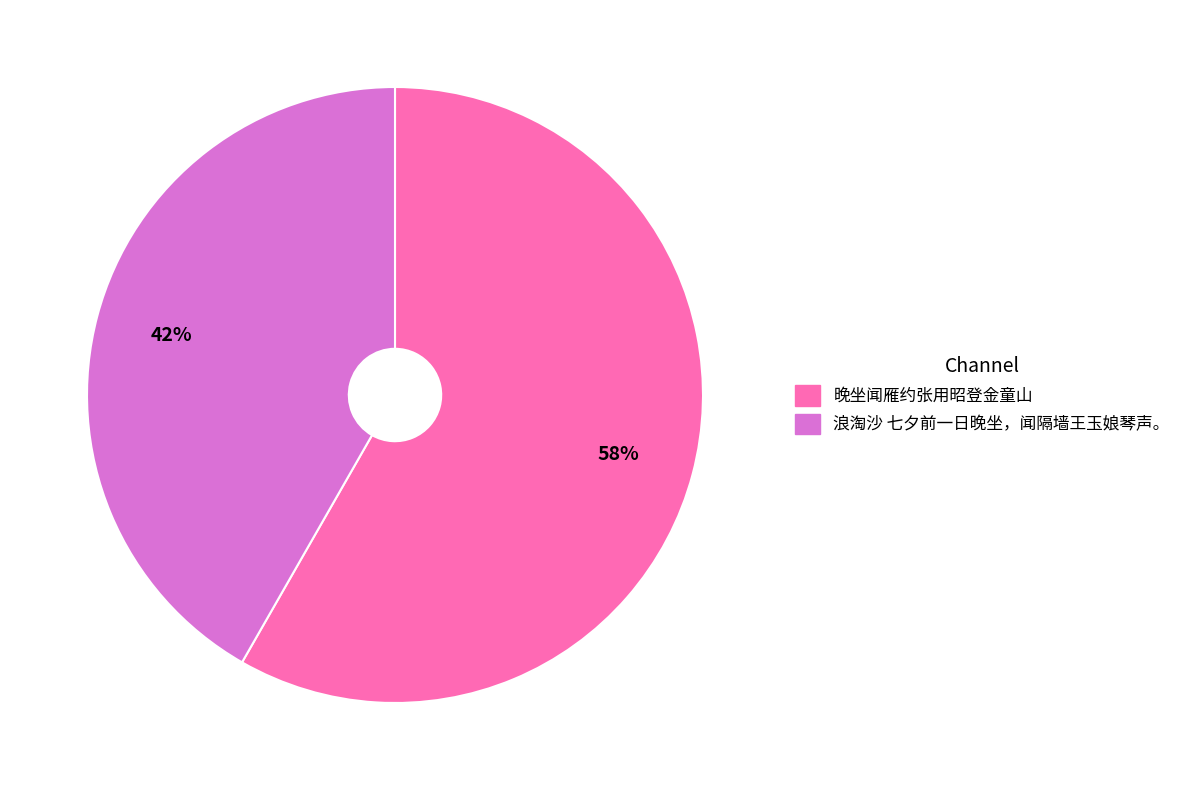

How many segments does this pie chart have?

2